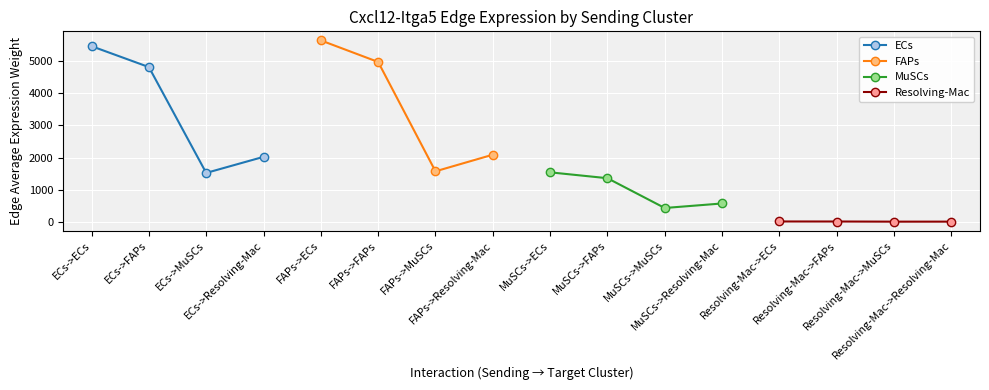

At which label is MuSCs closest to 982?

MuSCs->FAPs